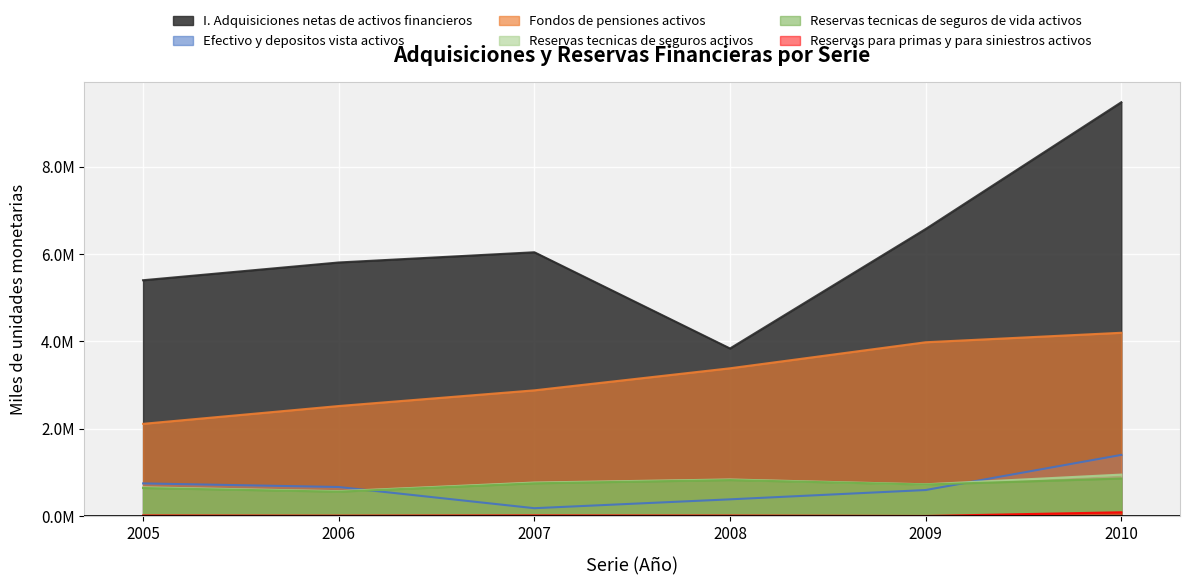

Reading right to left, list all the values displayed in this chart.

I. Adquisiciones netas de activos financieros: 2010=9472407	2009=6571434	2008=3837764	2007=6039814	2006=5805979	2005=5399511
Efectivo y depositos vista activos: 2010=1402446	2009=598434	2008=385431	2007=182680	2006=667700	2005=750287
Fondos de pensiones activos: 2010=4197266	2009=3980193	2008=3384667	2007=2879886	2006=2520729	2005=2113452
Reservas tecnicas de seguros activos: 2010=951749	2009=729390	2008=840252	2007=770017	2006=571993	2005=660846
Reservas tecnicas de seguros de vida activos: 2010=862155	2009=724779	2008=826395	2007=752190	2006=560645	2005=644462
Reservas para primas y para siniestros activos: 2010=89594	2009=4611	2008=13857	2007=17827	2006=11348	2005=16384